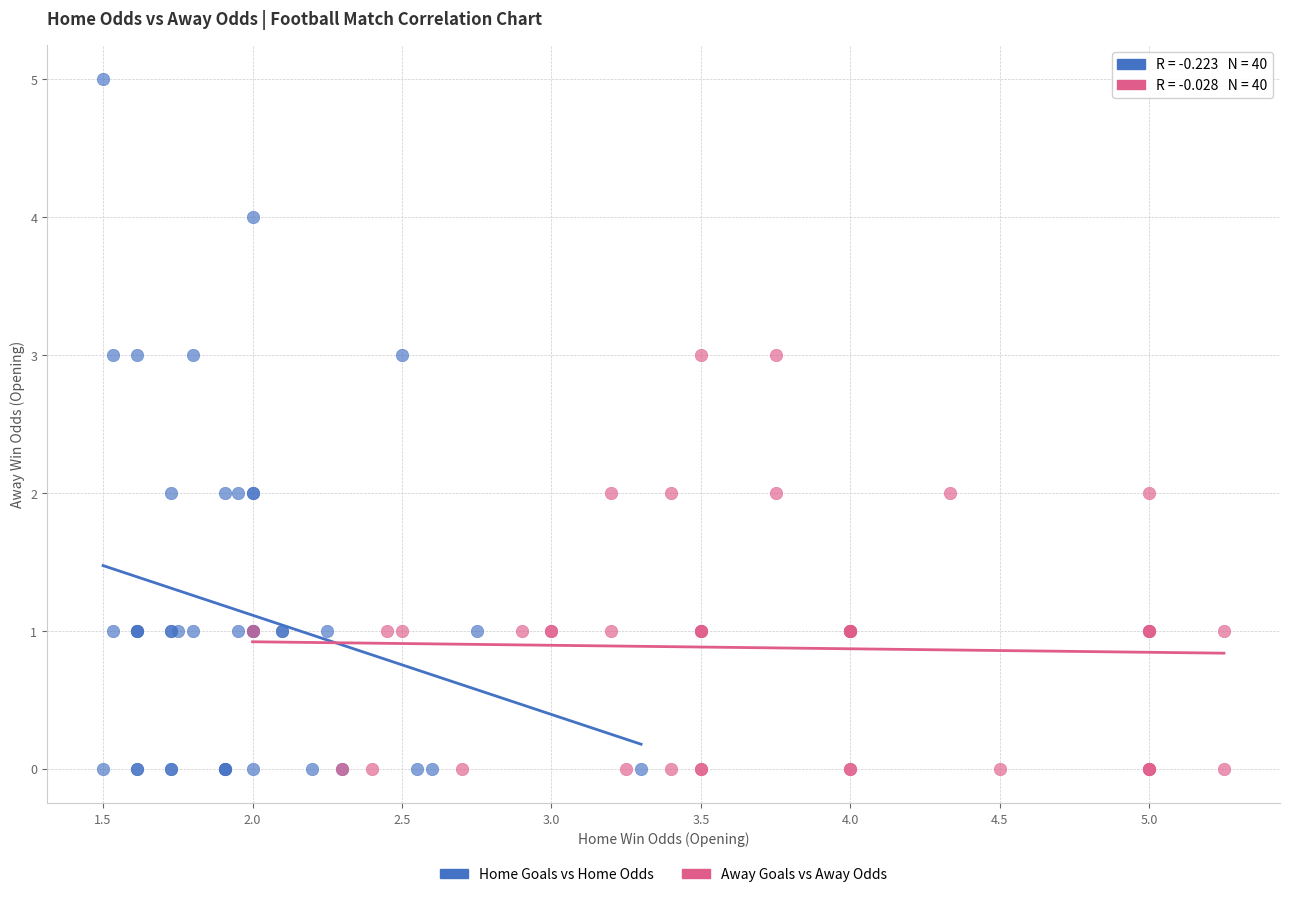

Which series has the widest spread of Y values?

Home Goals vs Home Odds